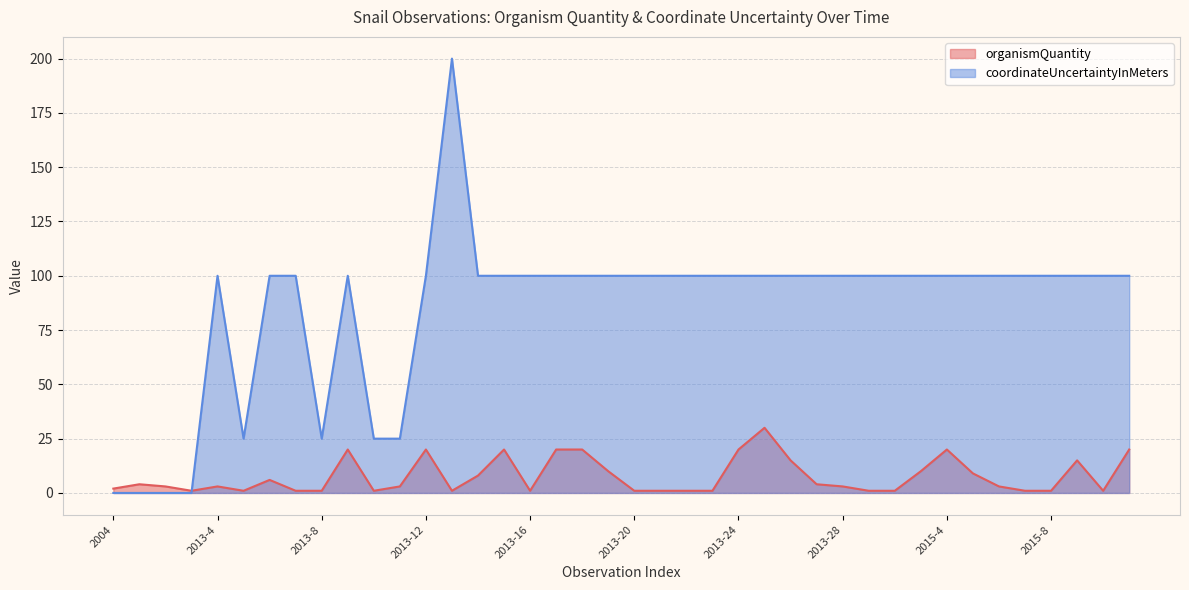

Where do coordinateUncertaintyInMeters and organismQuantity first cross each other?

2013-3 and 2013-4